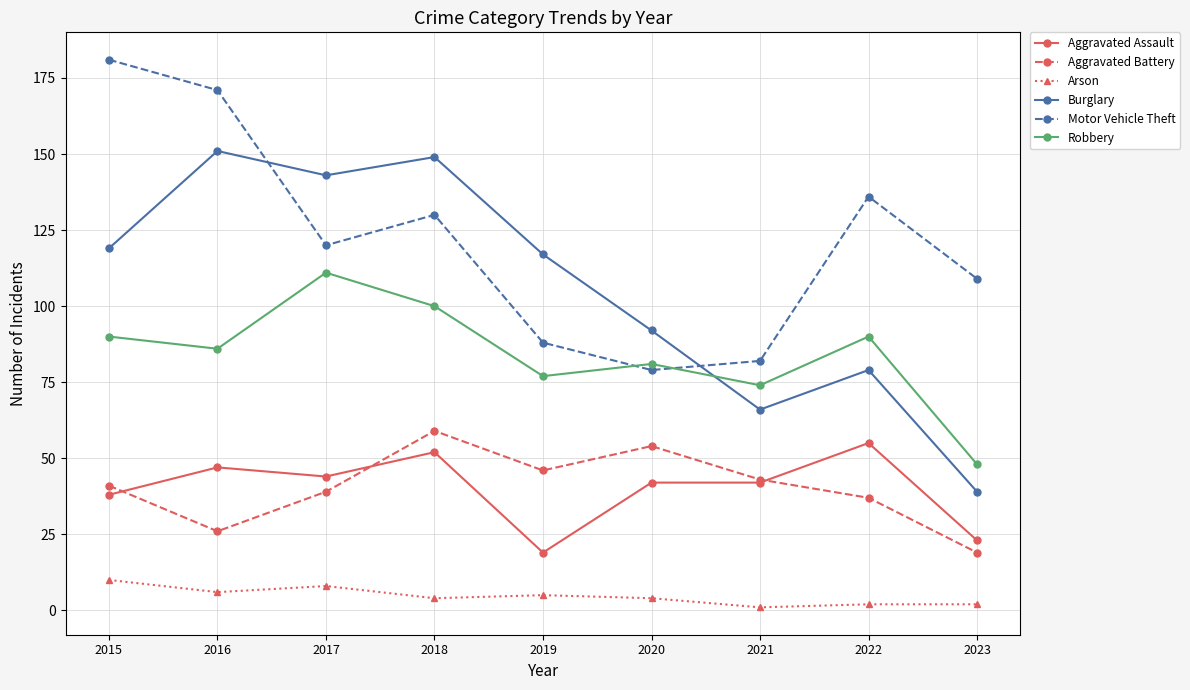

At which category does the chart reach its peak across all series?

2015